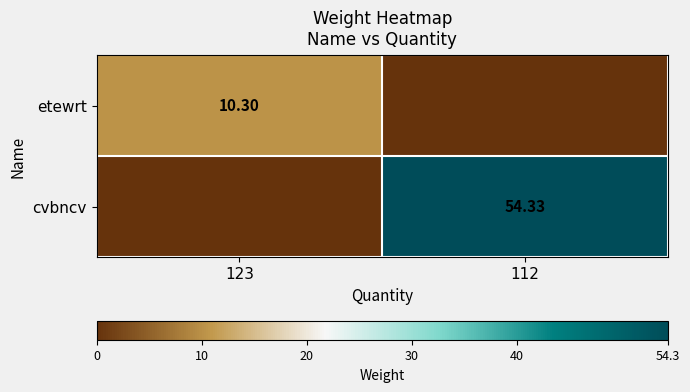

Is the value of etewrt at 123 greater than the value of cvbncv at 112?

No